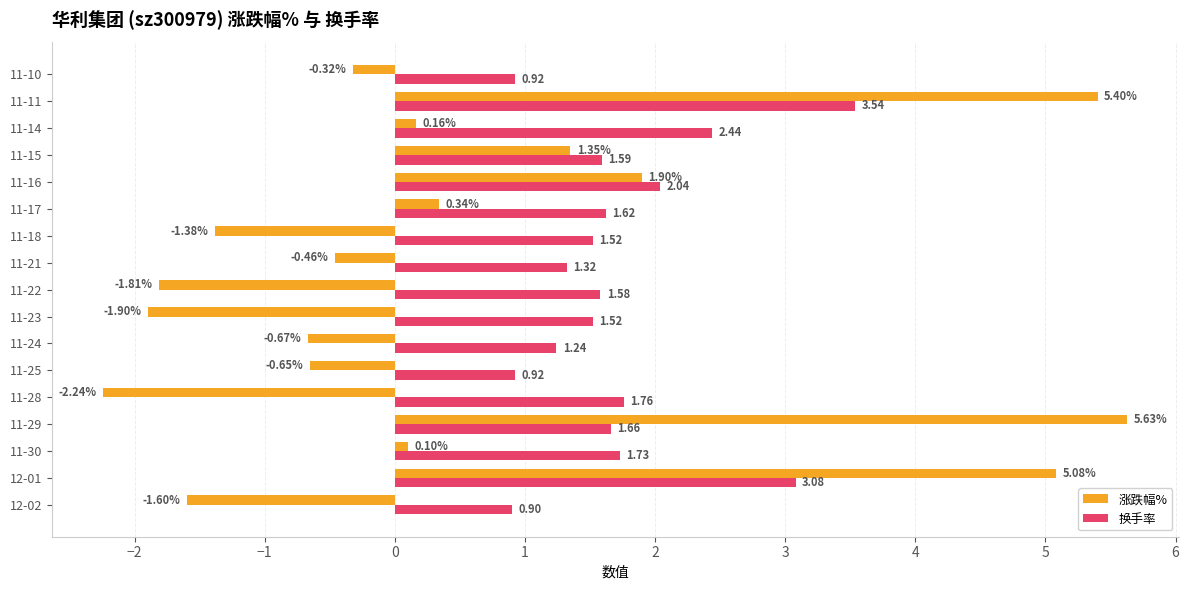

At how many categories does at least one series exceed 3?

3